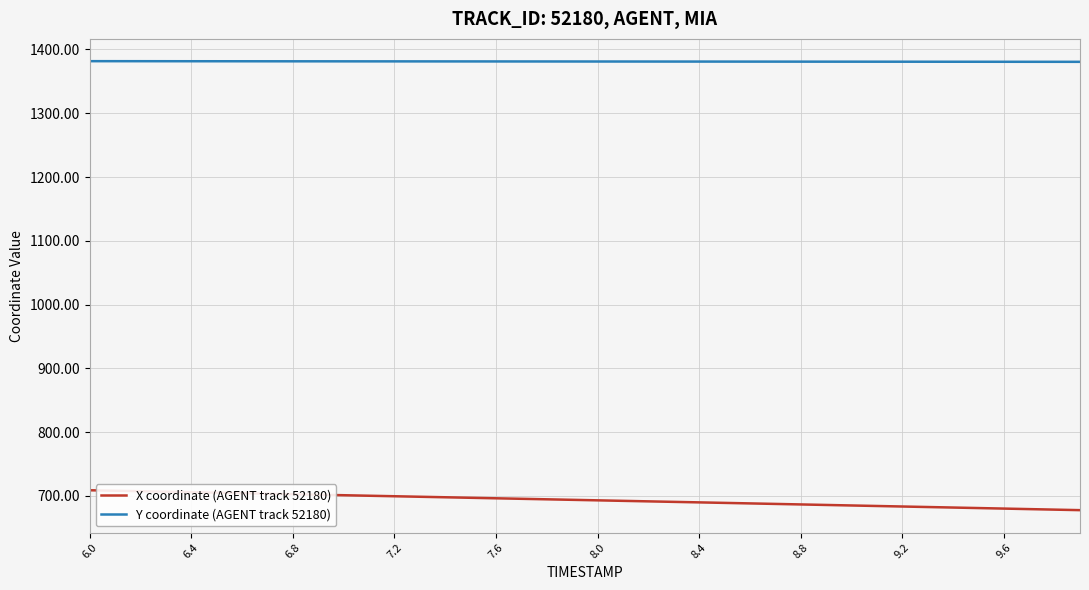

What is the highest value of the X coordinate (AGENT track 52180) series?

708.8